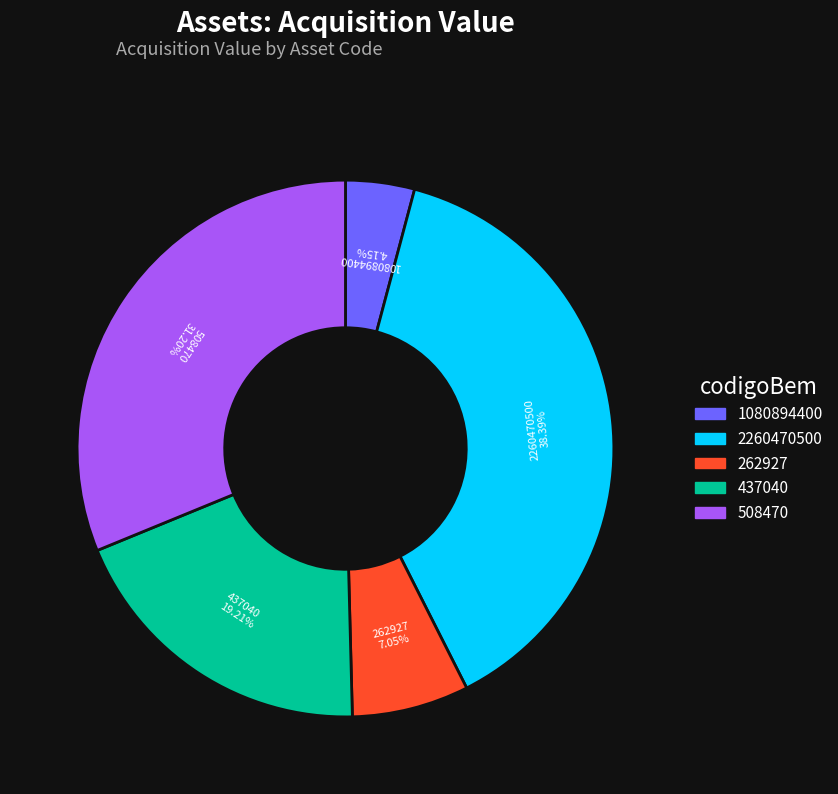

Is it true that 437040 is 7% of the pie?

False